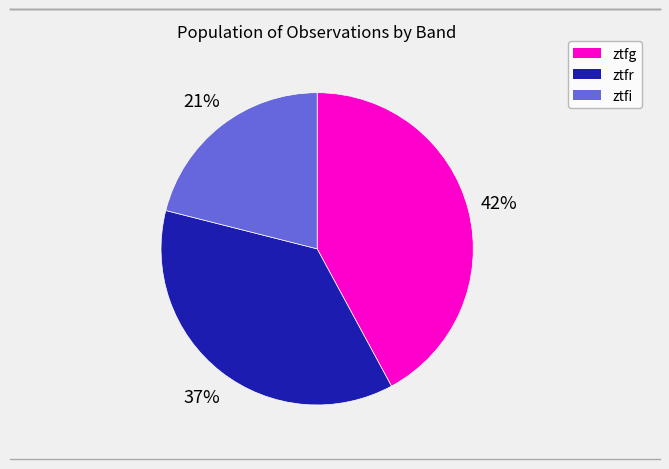

Do ztfr and ztfg together represent more than half of the pie?

Yes